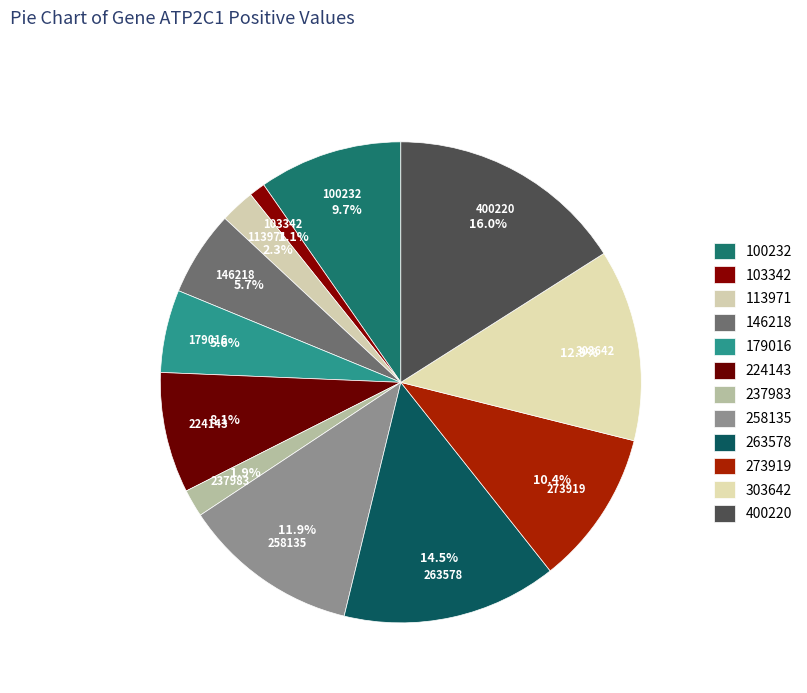

How many slices are in this pie chart?

12